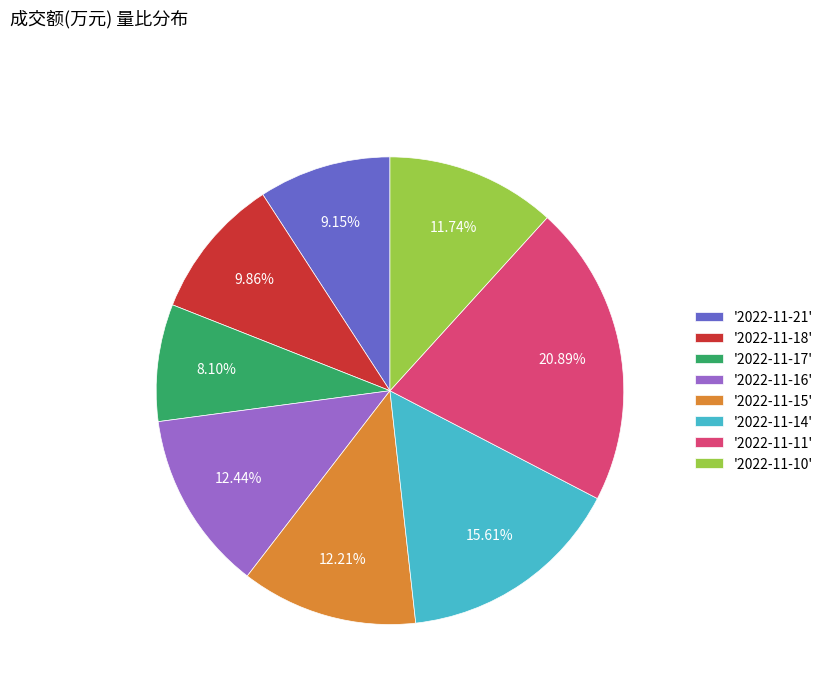

Does '2022-11-14' represent more than half of the total?

No